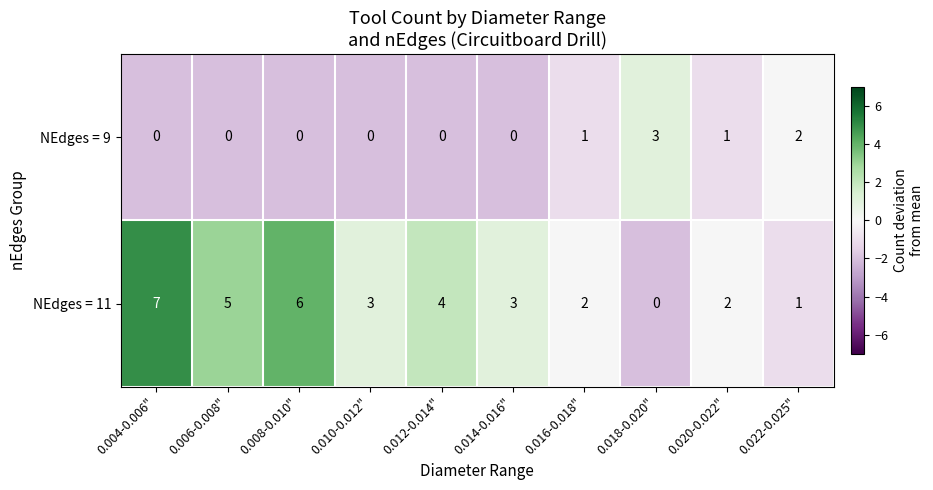

Which category has the highest value across all series?

0.004-0.006"